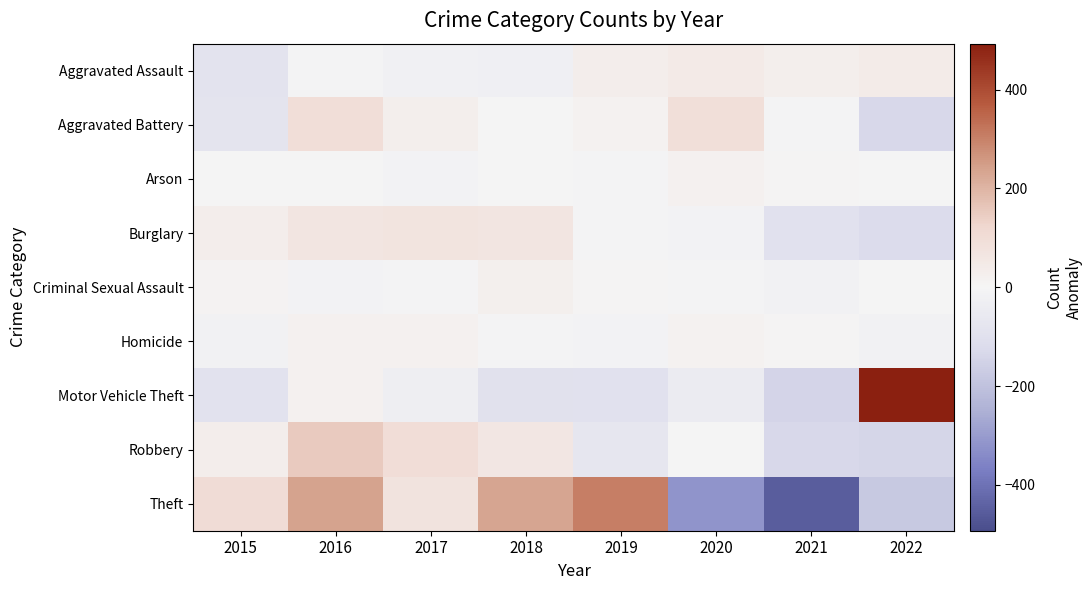

Which label corresponds to the largest value in the chart?

2022